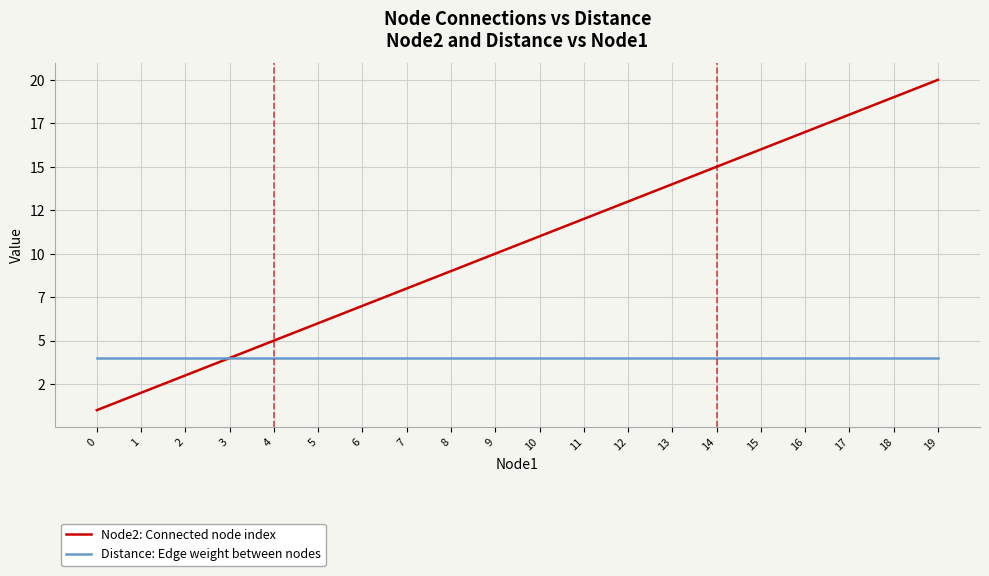

What are all the series names shown in the legend?

Node2: Connected node index, Distance: Edge weight between nodes